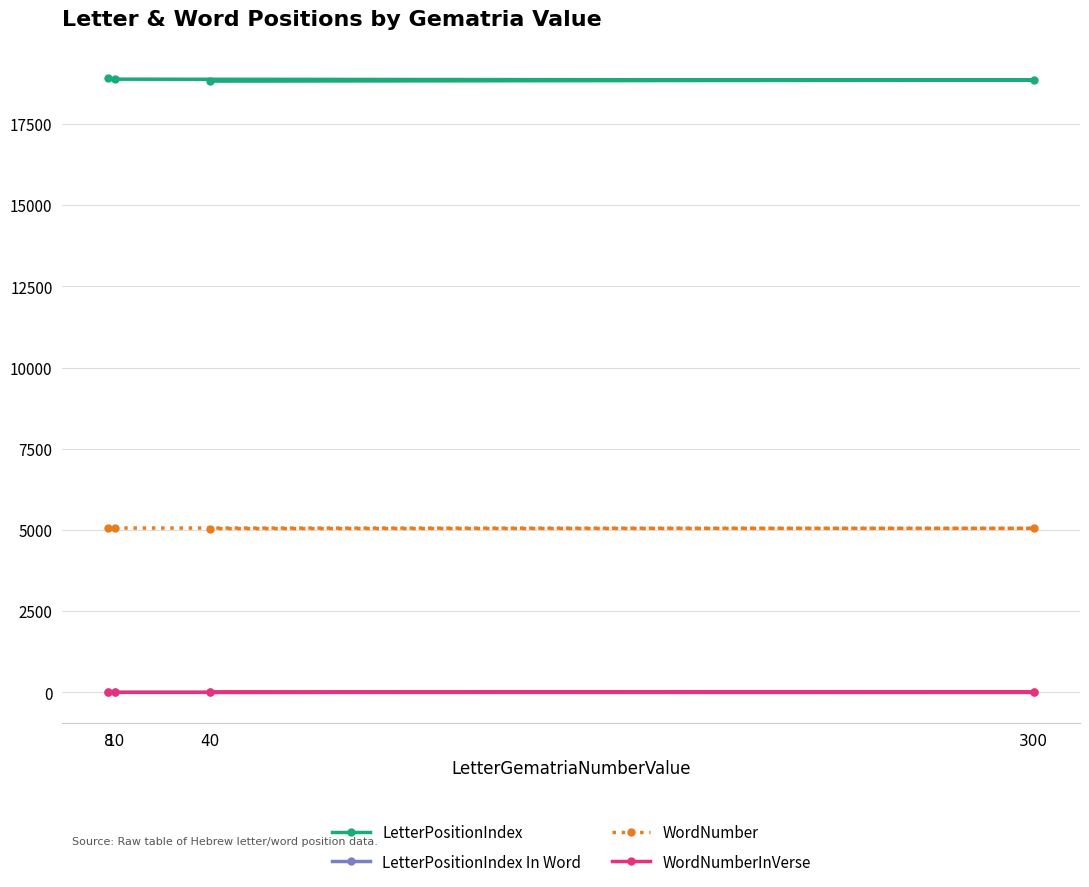

Count the number of categories in the chart.

4